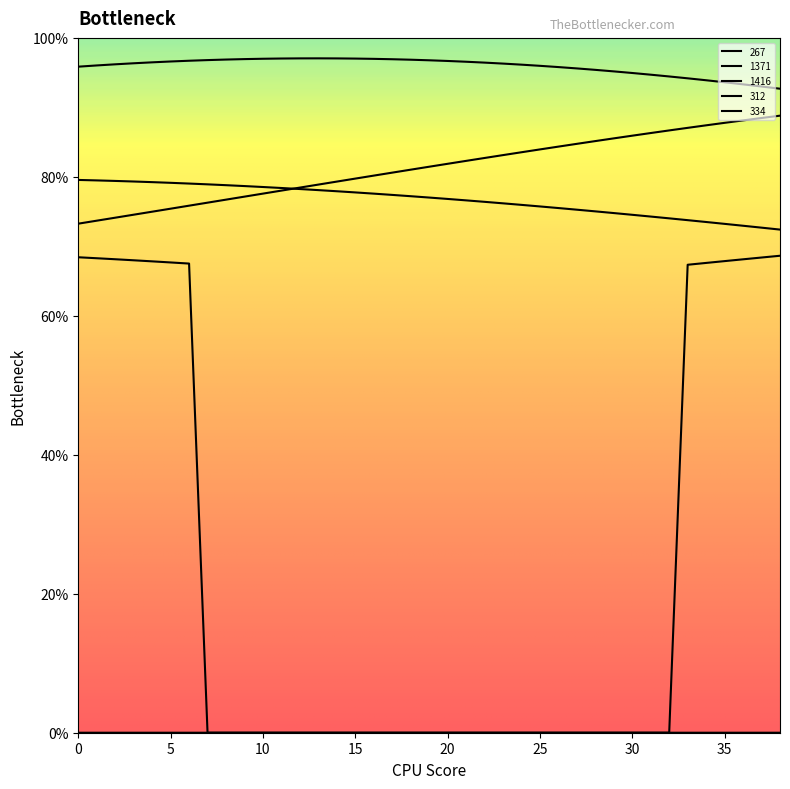

Does the chart display data point markers on the line(s)?

No